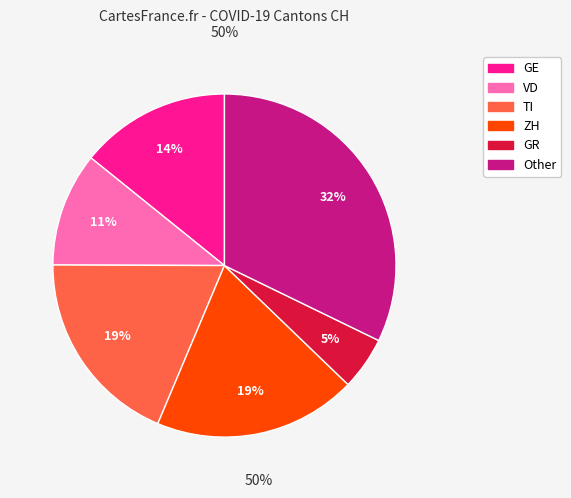

To the nearest percent, what is the average slice percentage?

17%